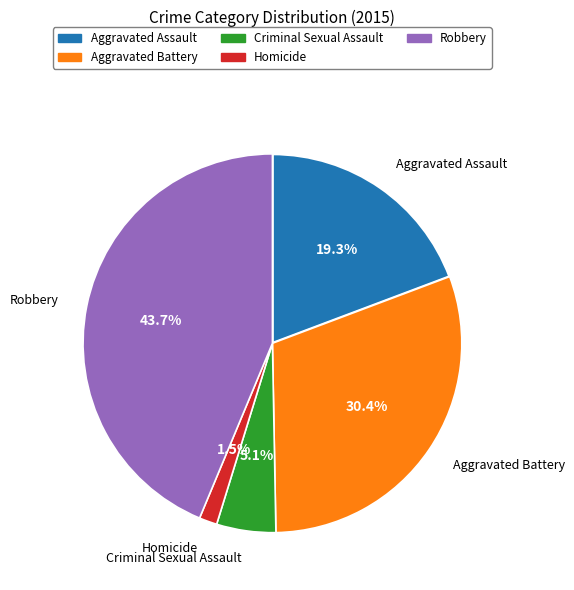

What percentage is the Robbery slice, to the nearest percent?

44%